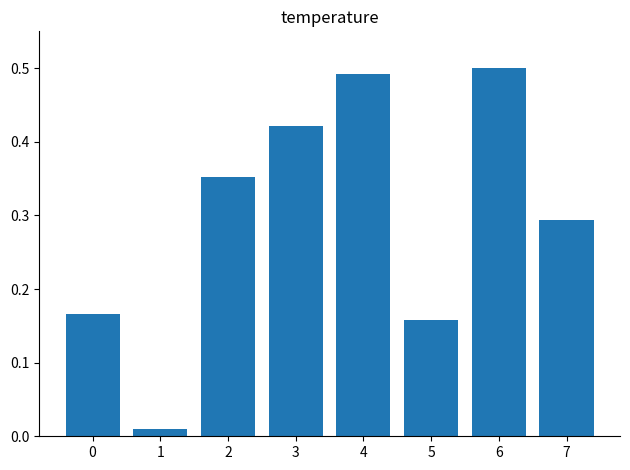

Is it true that the value at 6 is 0.5?

True